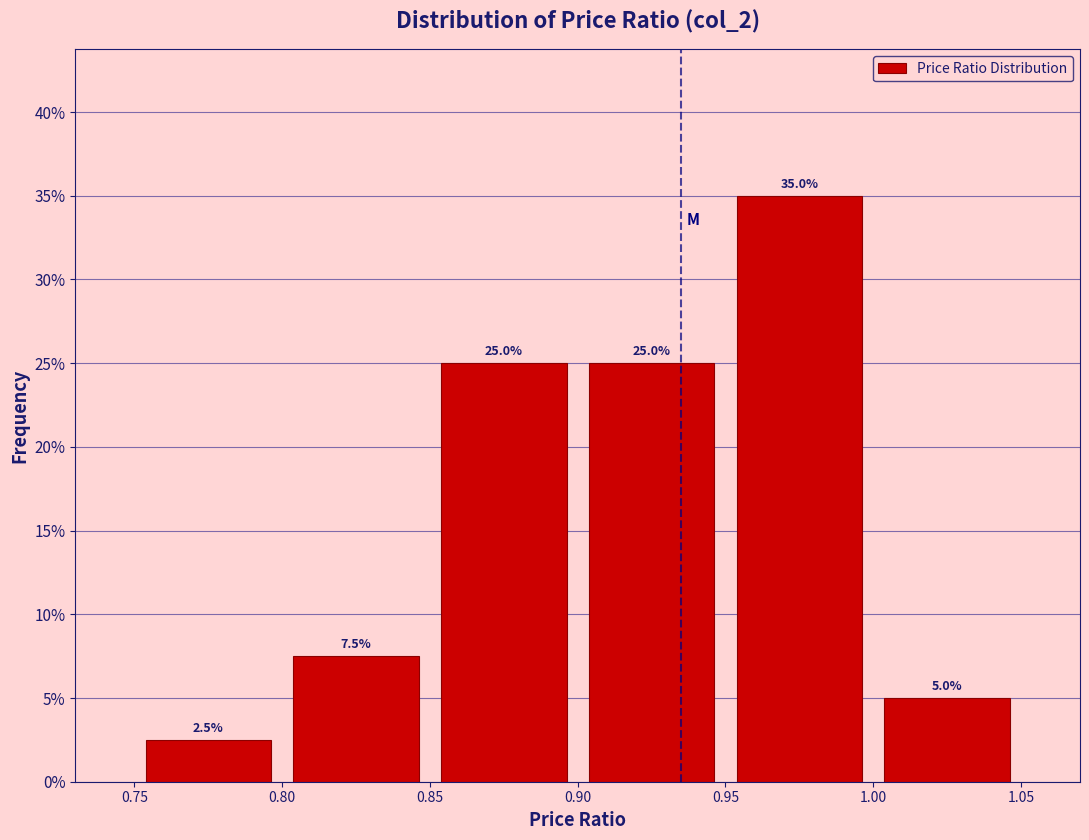

Reading left to right, list every bar in this chart as the range it spans on the x-axis followed by its height.

0.75 to 0.80: 2.5
0.80 to 0.85: 7.5
0.85 to 0.90: 25.0
0.90 to 0.95: 25.0
0.95 to 1.00: 35.0
1.00 to 1.05: 5.0